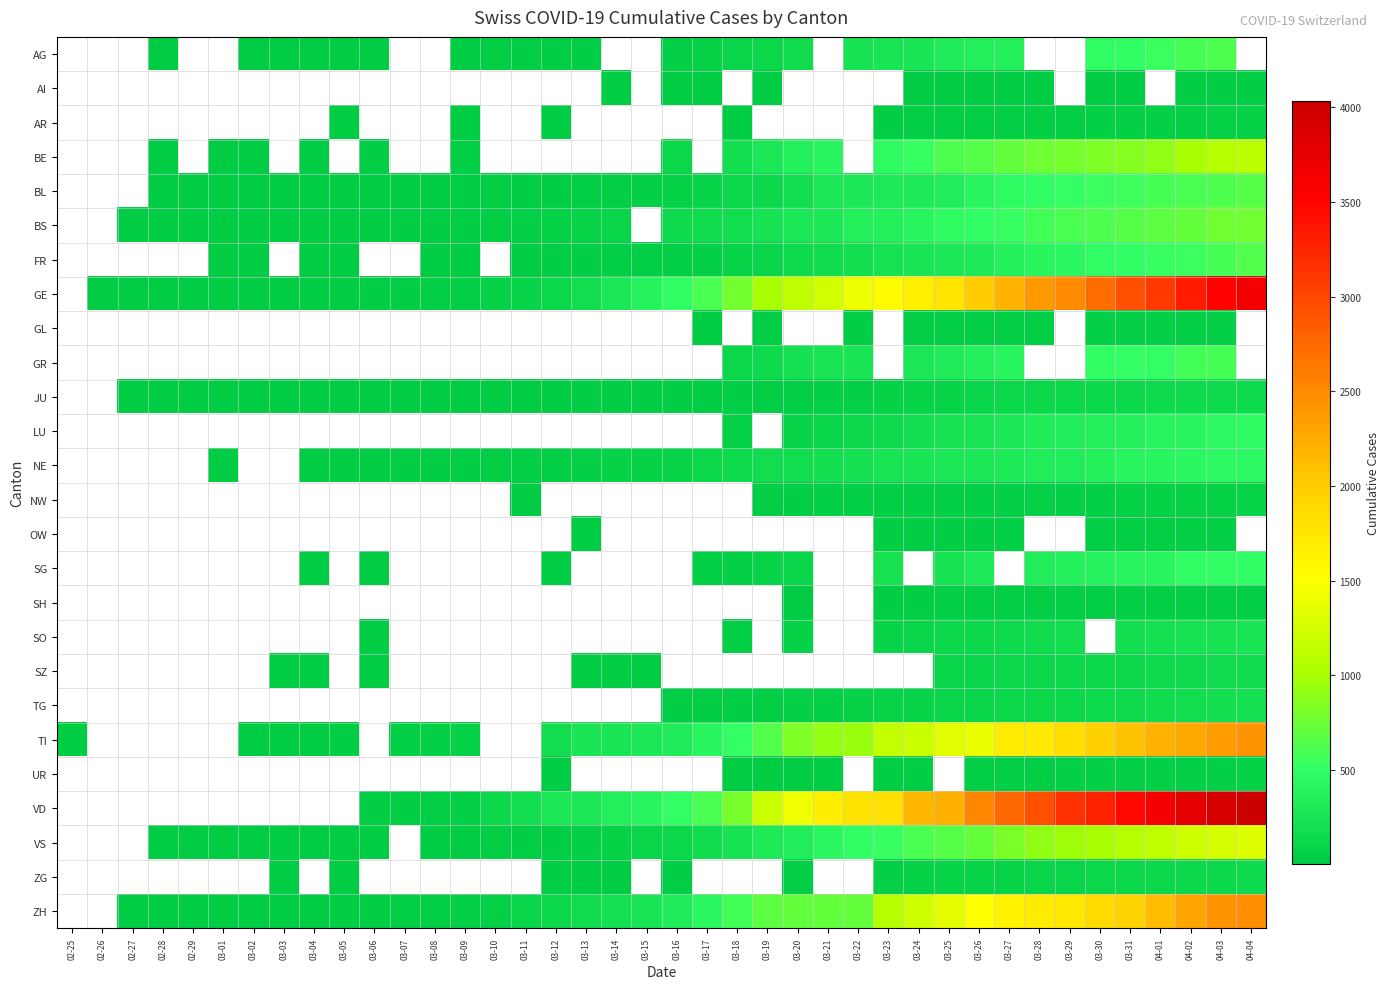

How many positive values does the NW series have?

18